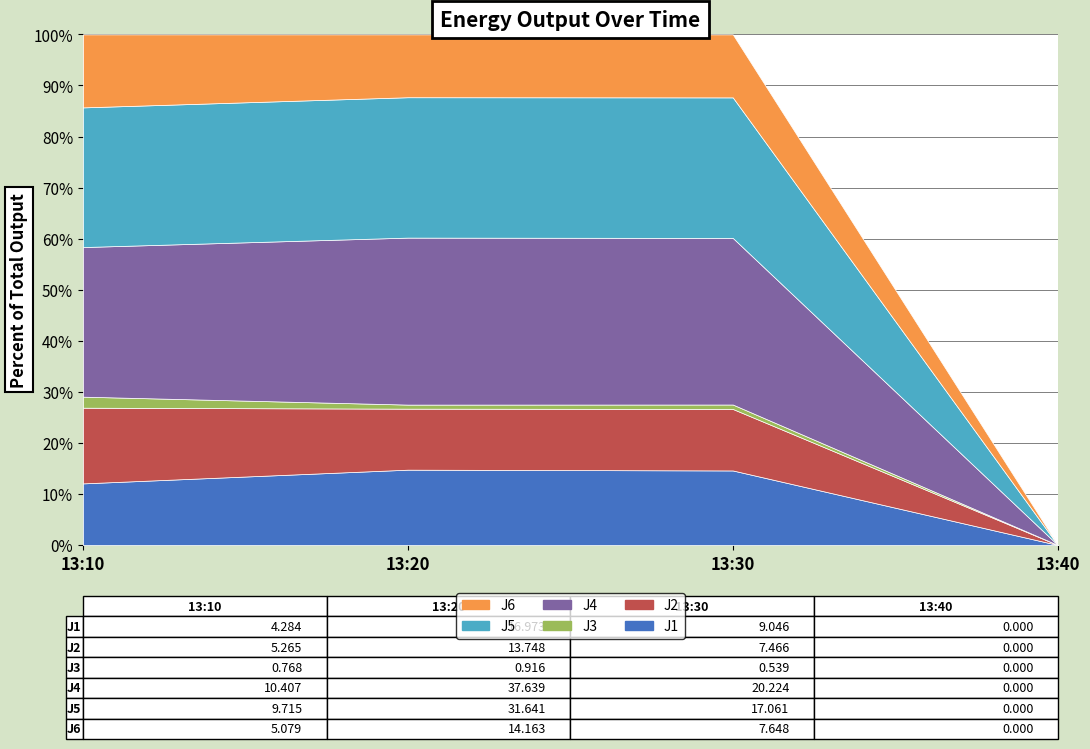

What is the value of the J6 point at the 1st from the left?

5.1